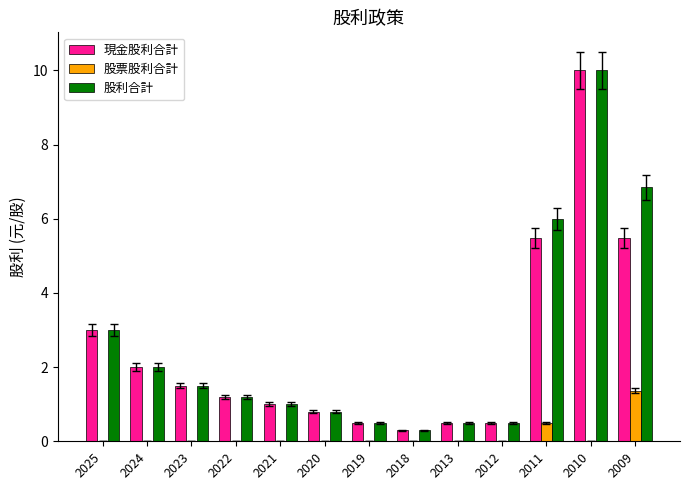

Are the bars horizontal?

No